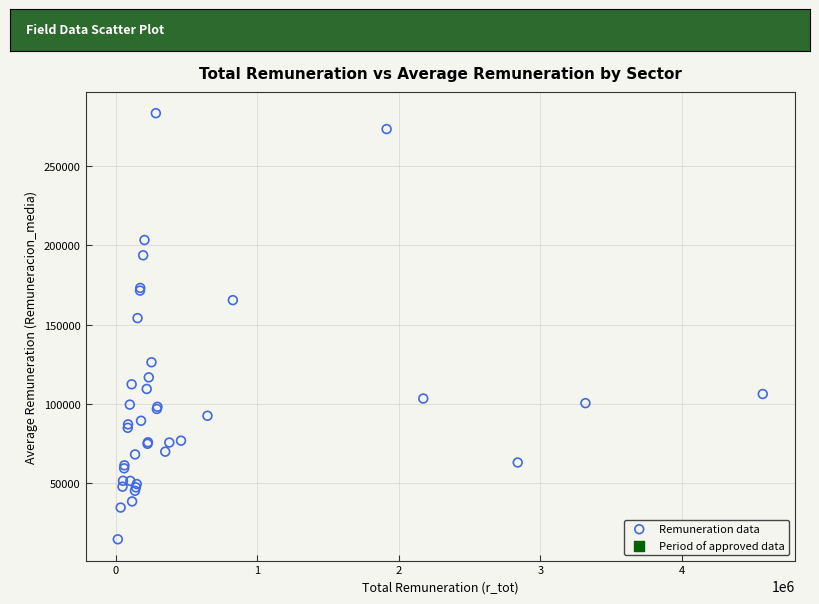

What Y value in the scatter plot is closest to 149060?

154194.3